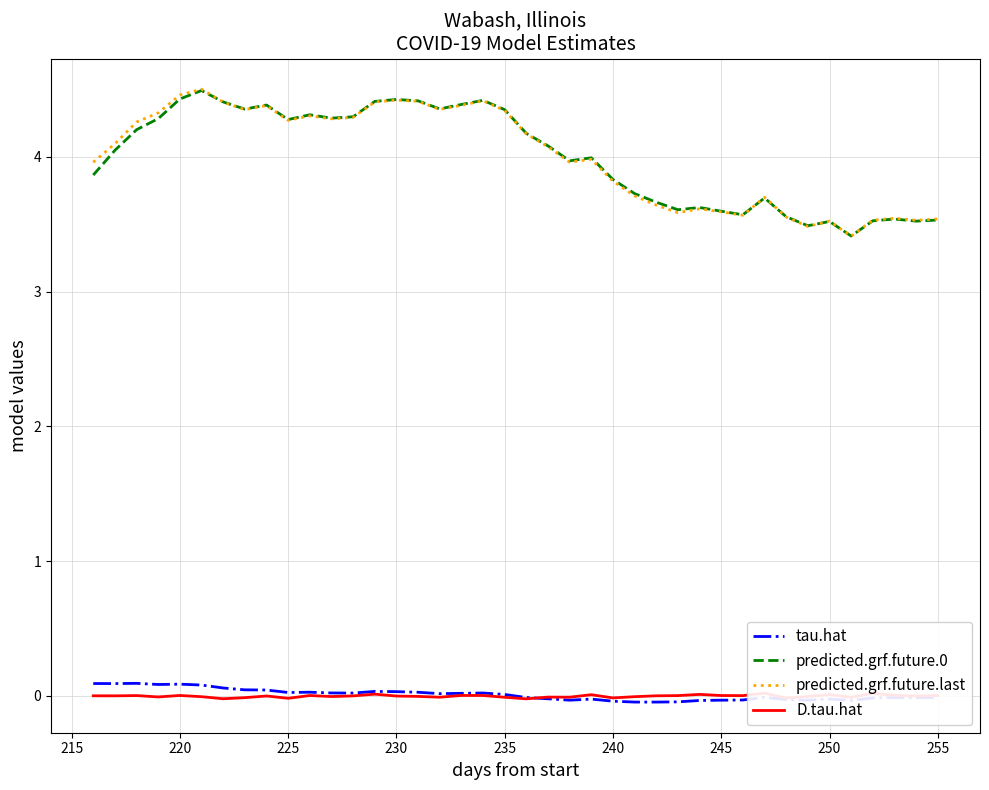

The value of predicted.grf.future.last at 225 is 2.7. True or false?

False